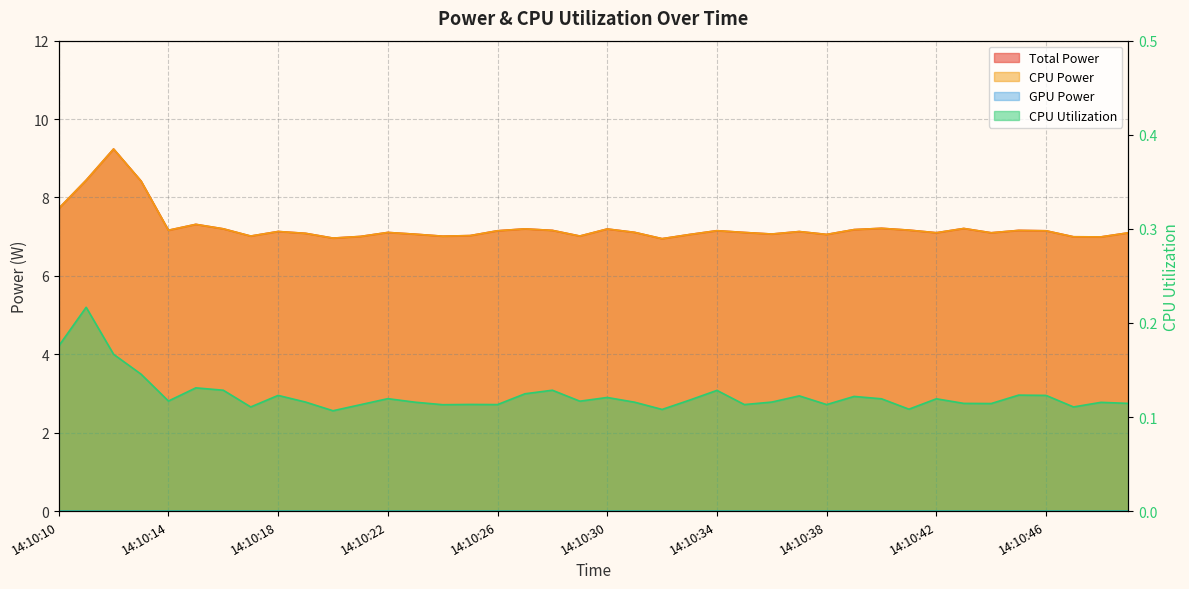

How many interior local valleys does the CPU Power series have?

11